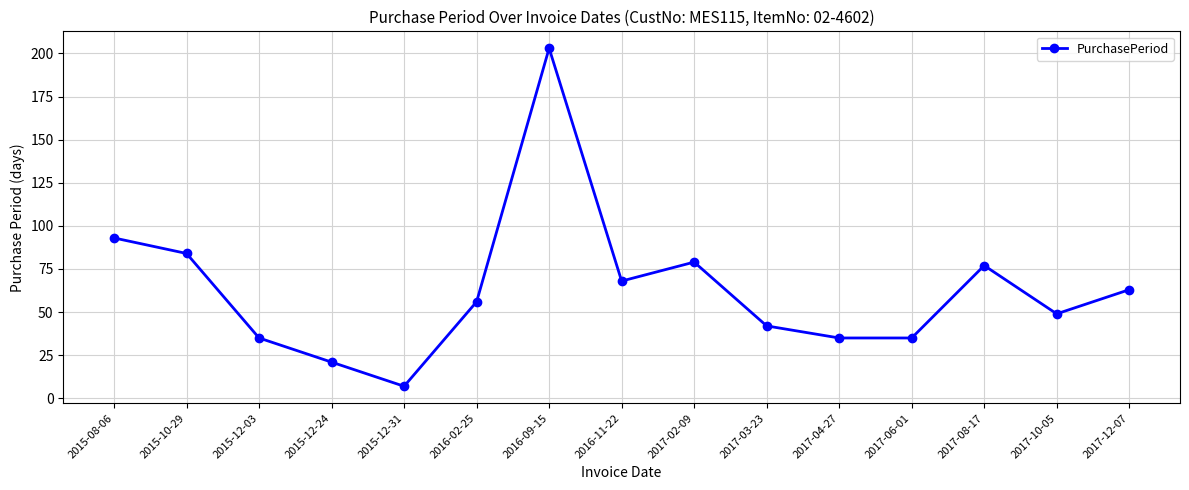

What is the sum of the values at 2016-11-22 and 2017-04-27?

103